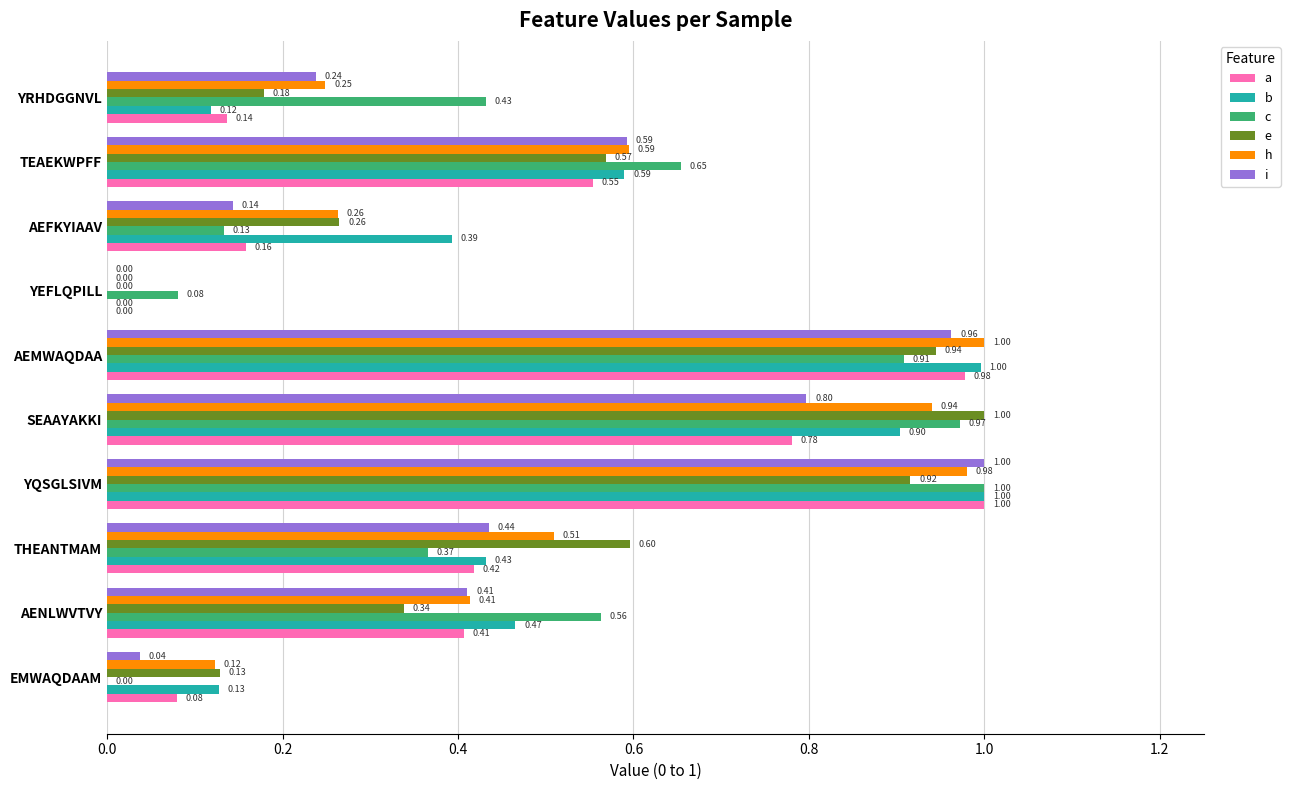

Which series changed the most between THEANTMAM and YEFLQPILL?

e